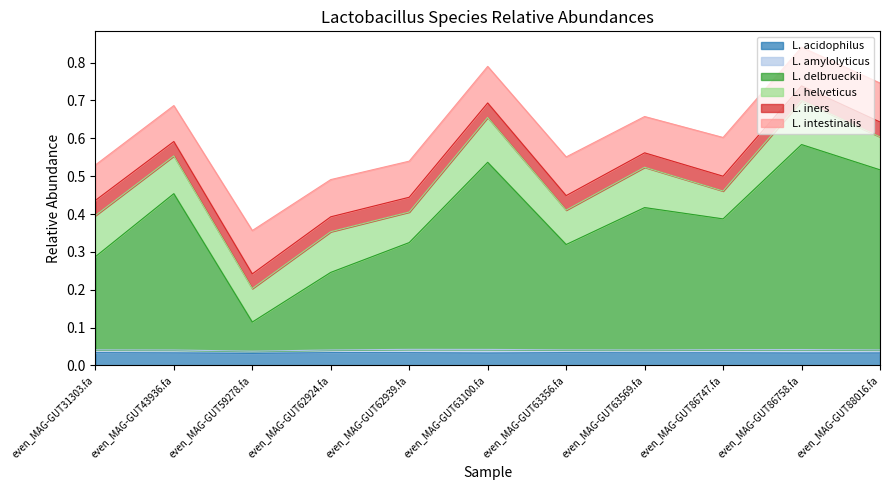

Reading right to left, list all the values displayed in this chart.

L. acidophilus: 0.0	0.0	0.0	0.0	0.0	0.0	0.0	0.0	0.0	0.0	0.0
L. amylolyticus: 0.0	0.0	0.0	0.0	0.0	0.0	0.0	0.0	0.0	0.0	0.0
L. delbrueckii: 0.5	0.5	0.3	0.4	0.3	0.5	0.3	0.2	0.1	0.4	0.2
L. helveticus: 0.1	0.1	0.1	0.1	0.1	0.1	0.1	0.1	0.1	0.1	0.1
L. iners: 0.0	0.0	0.0	0.0	0.0	0.0	0.0	0.0	0.0	0.0	0.0
L. intestinalis: 0.1	0.1	0.1	0.1	0.1	0.1	0.1	0.1	0.1	0.1	0.1